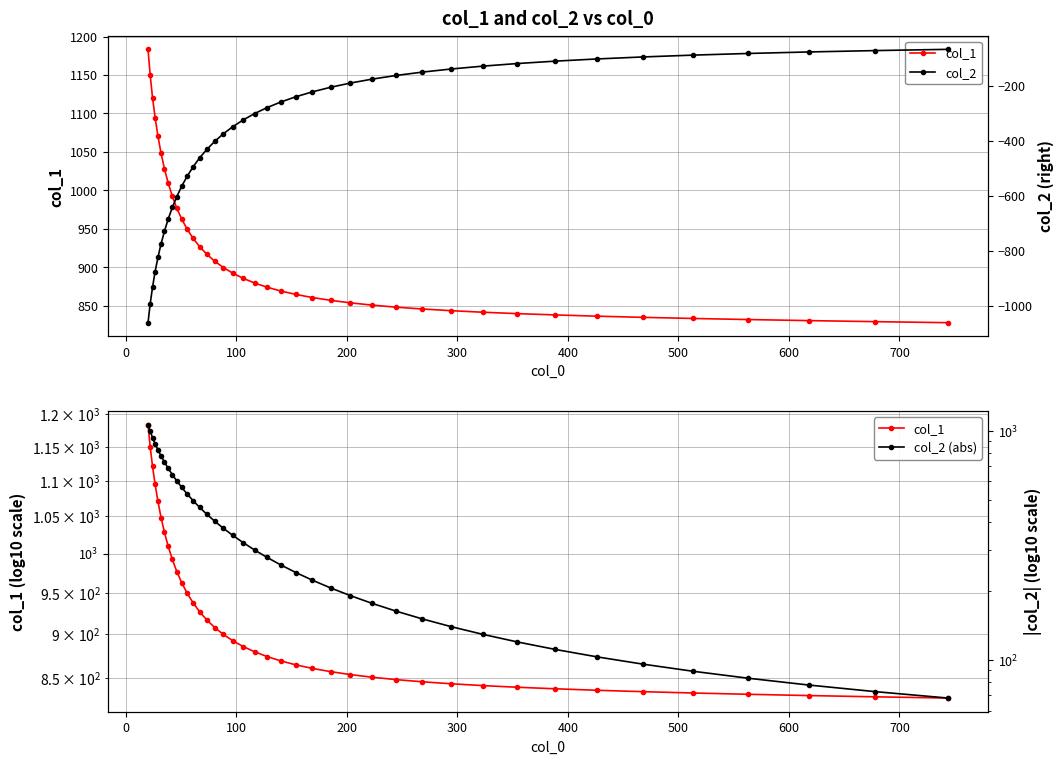

Which series has the largest total across all categories?

col_1